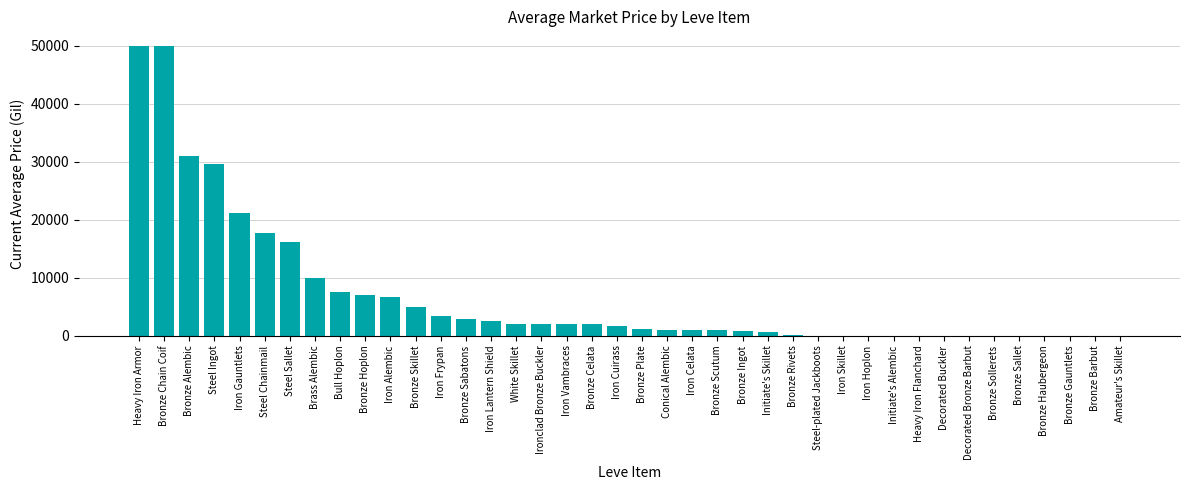

What is the maximum value shown in the chart?

50000.0